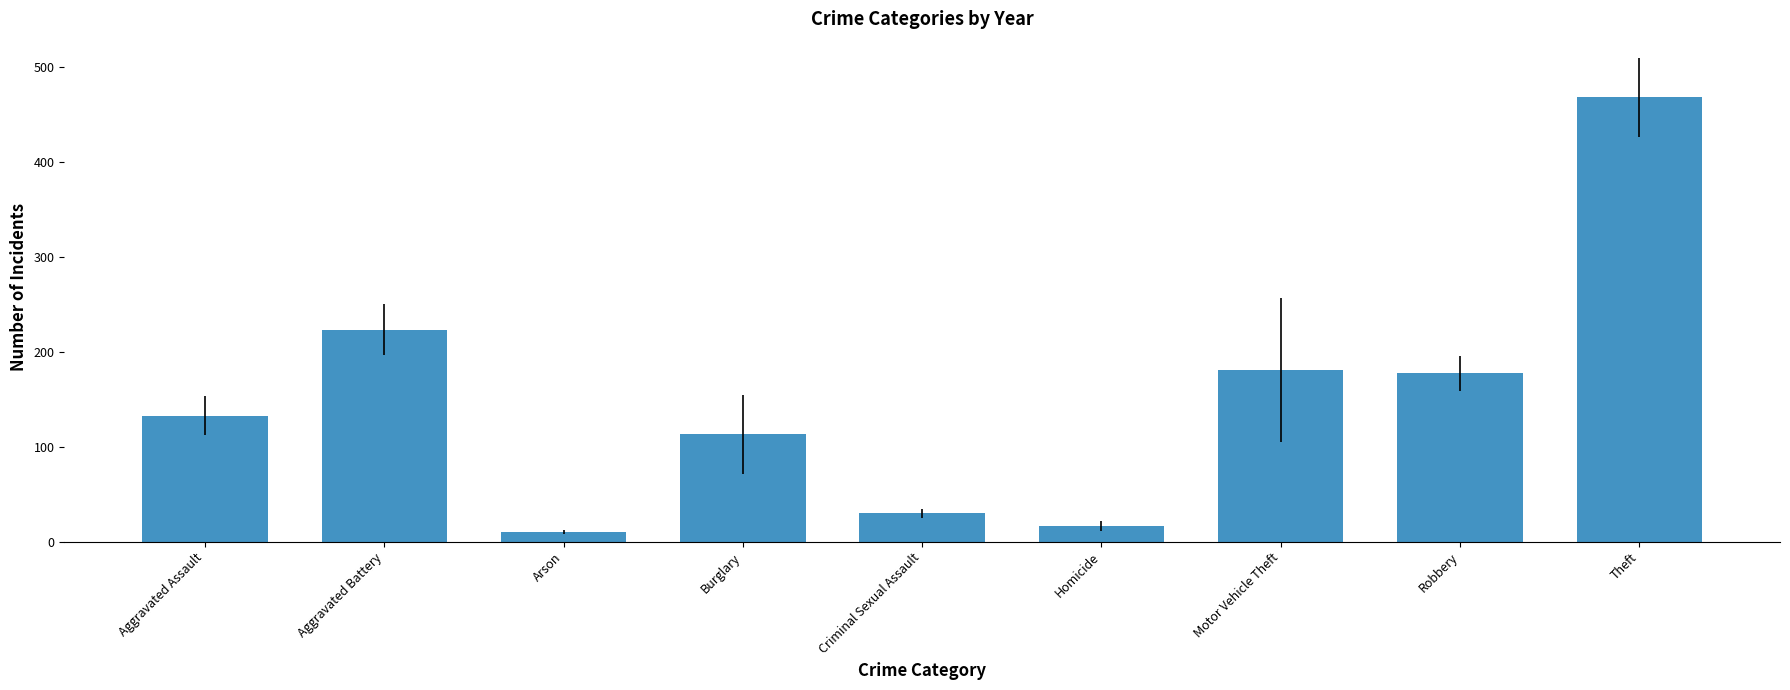

How many bars are there in total?

9